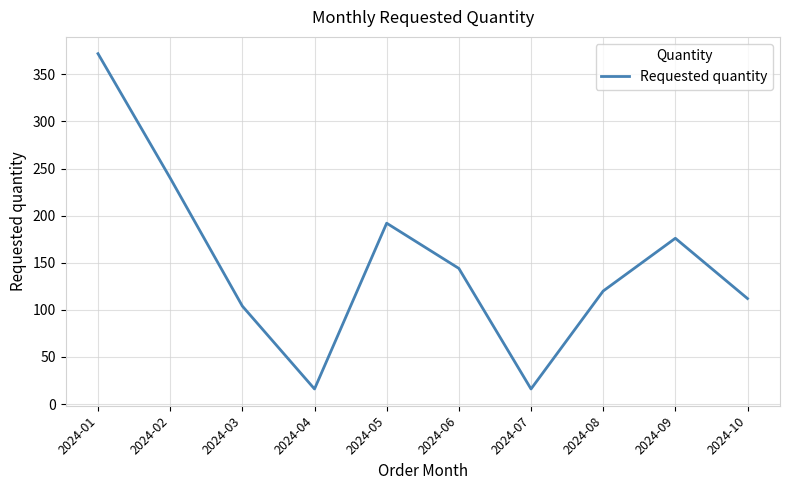

What is the minimum value shown in the chart?

16